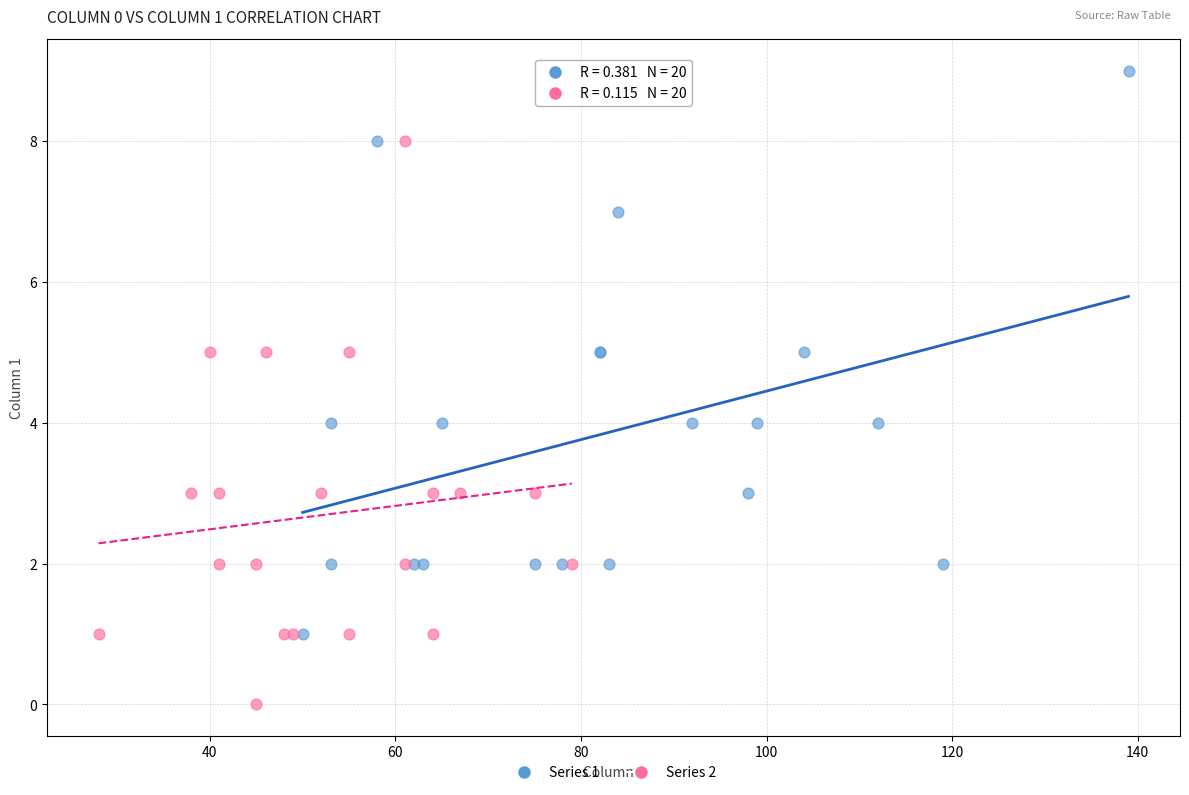

Which series contains the lowest Y value?

Series 2